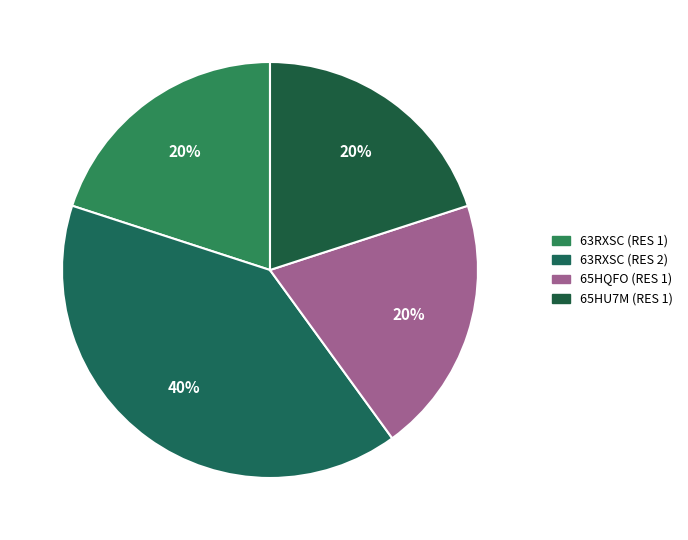

How many segments does this pie chart have?

4